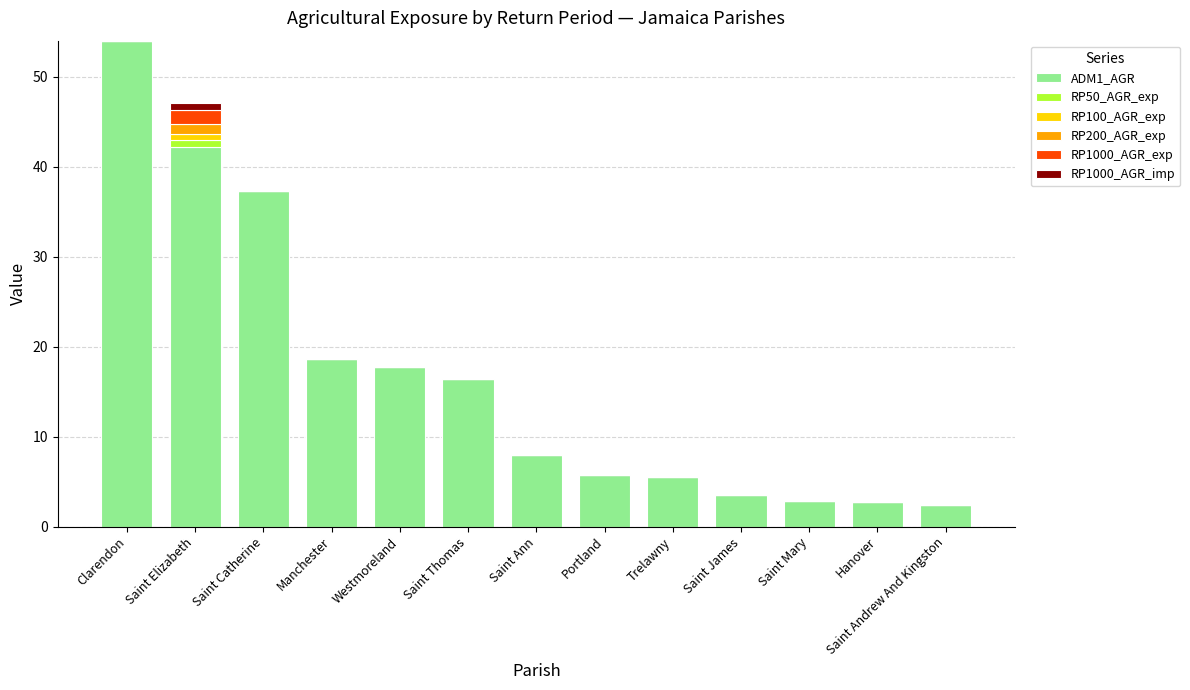

What is the highest value of the ADM1_AGR series?

54.0